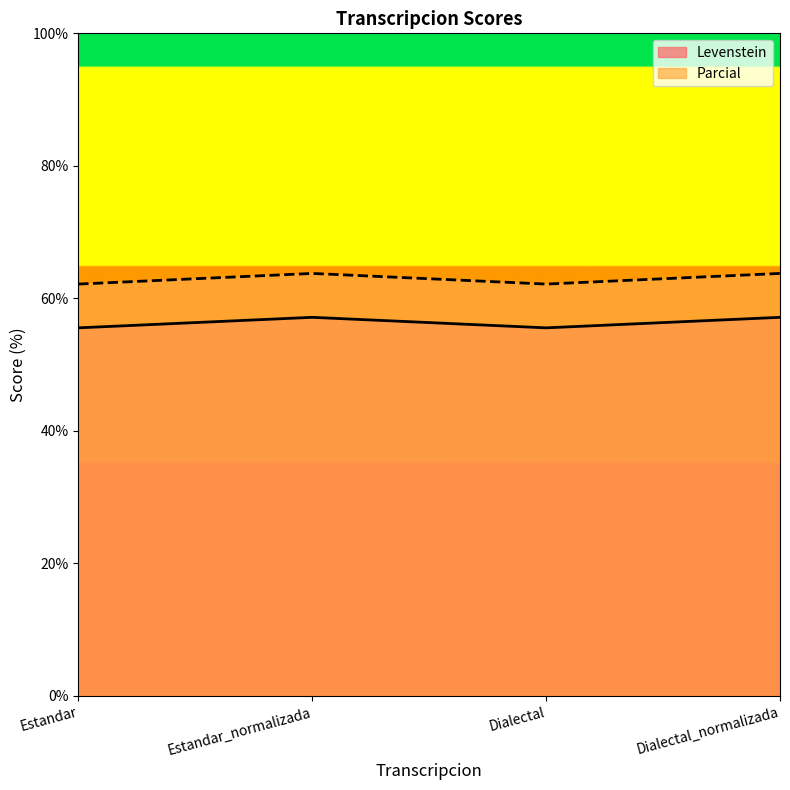

True or false: Levenstein and Parcial cross at least once.

False